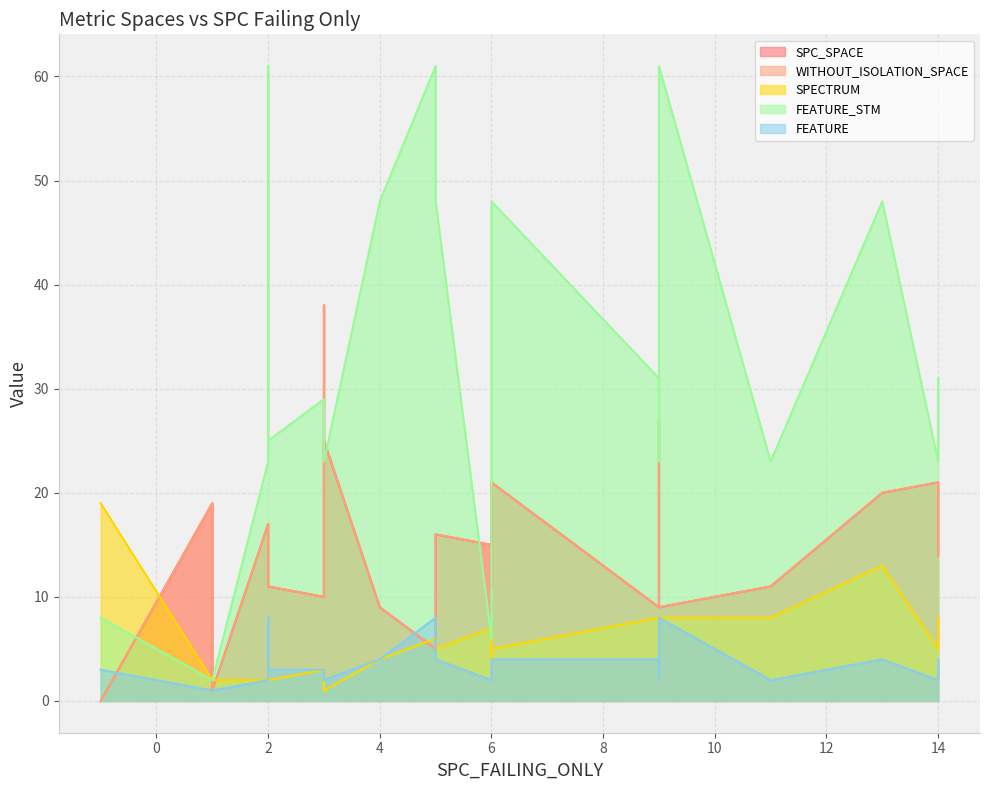

How many categories are shown in the chart?

24